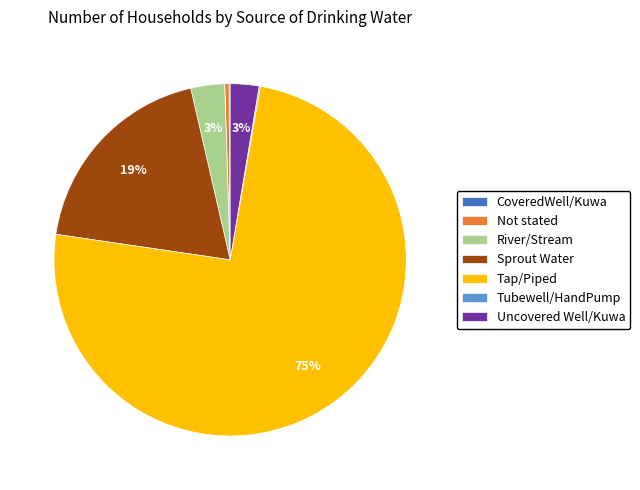

Do Not stated and Uncovered Well/Kuwa together represent more than half of the pie?

No